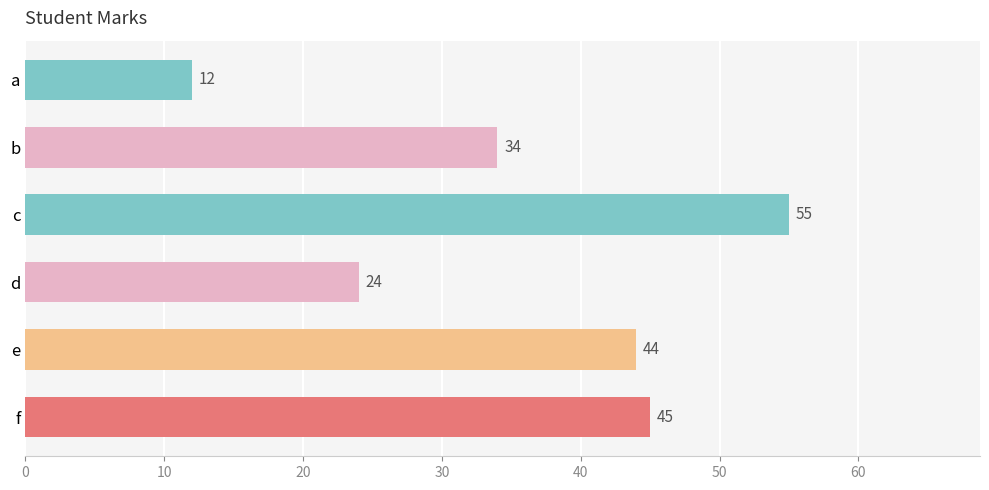

What is the maximum value shown in the chart?

55